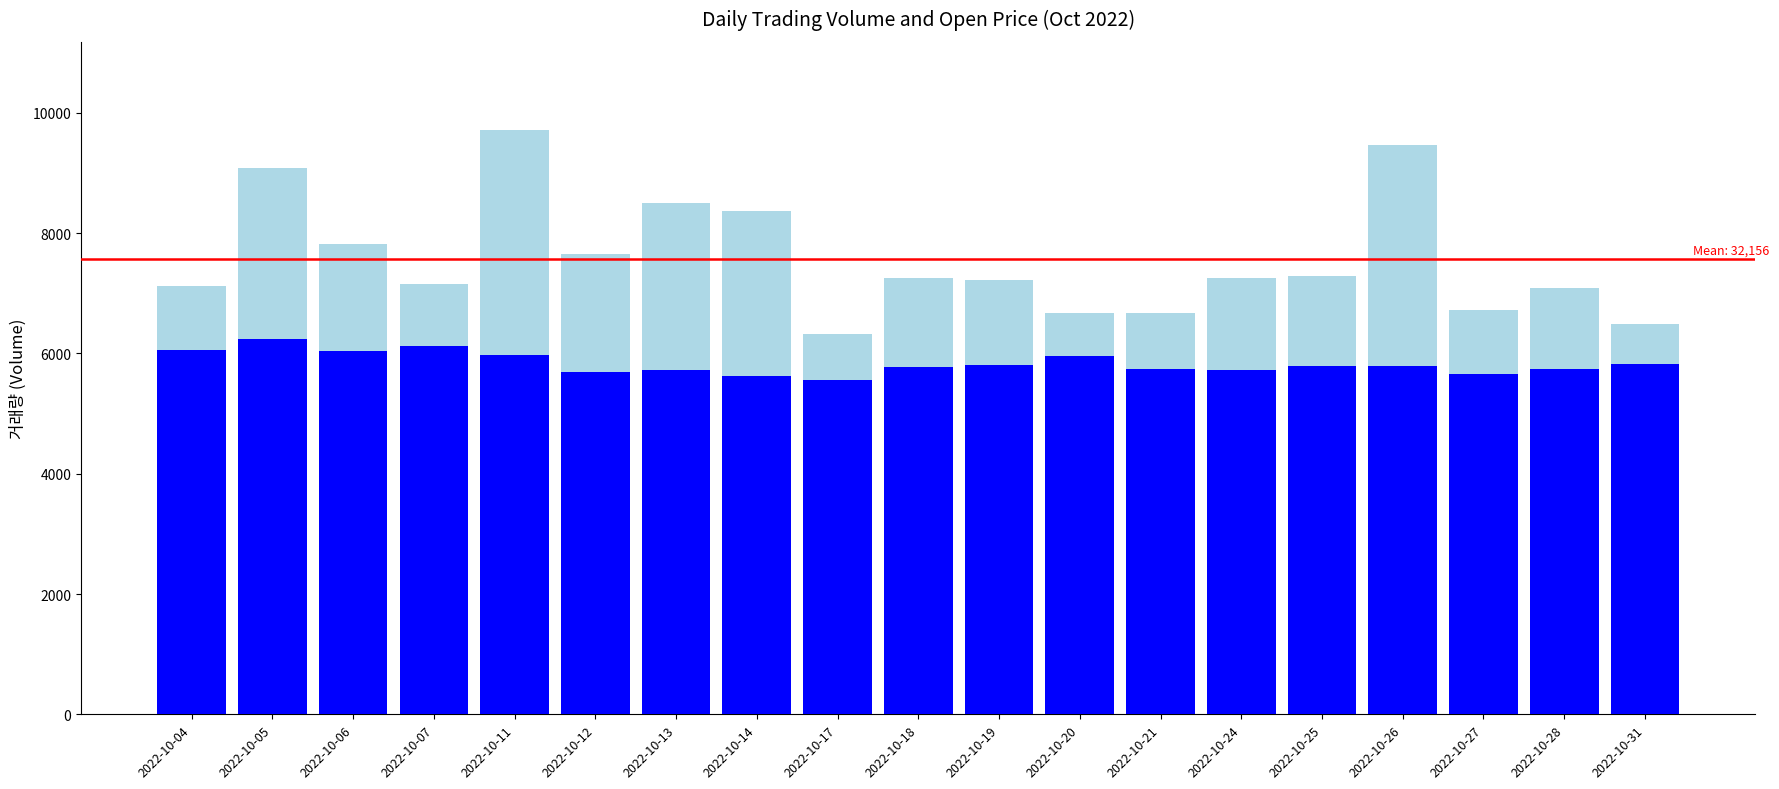

What is the highest value of the 시가 (Open Price) series?

6240.0